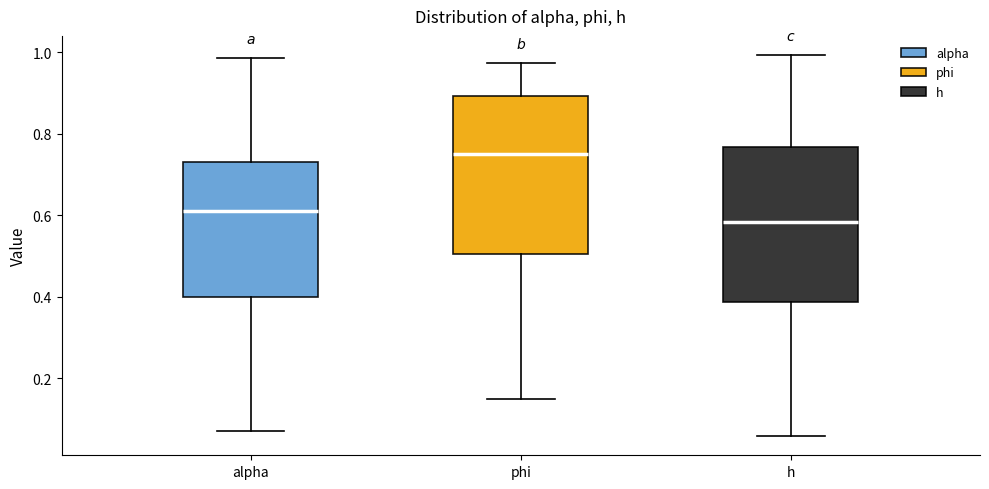

Reading left to right, read every box against the y-axis: the position of its median line, the range the box covers, and the ends of its whiskers. The values are not printed on the chart, so give them approximately, as read against the axis.

alpha: median 0.60, box 0.40 to 0.74, whiskers 0.08 to 0.98
phi: median 0.76, box 0.50 to 0.90, whiskers 0.14 to 0.98
h: median 0.58, box 0.38 to 0.76, whiskers 0.06 to 1.00